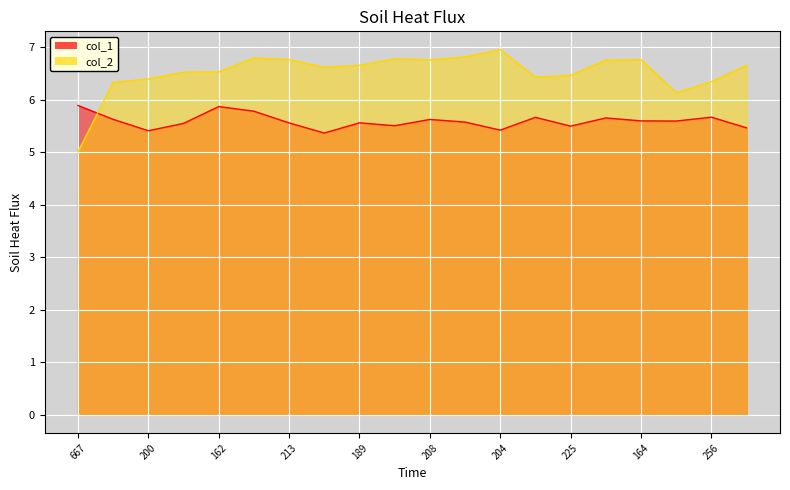

Rank the series at 221 from lowest to highest value.

col_1, col_2